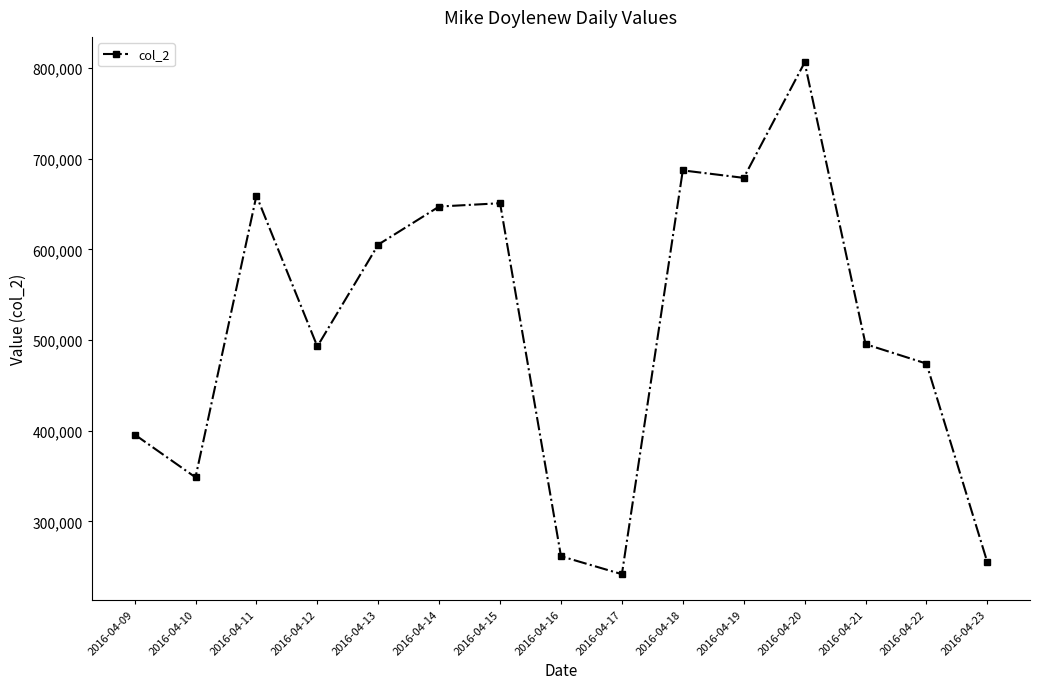

Reading right to left, what are all the values shown in this chart?

2016-04-23=254826	2016-04-22=474042	2016-04-21=495462	2016-04-20=806199	2016-04-19=678910	2016-04-18=687168	2016-04-17=241752	2016-04-16=261539	2016-04-15=650945	2016-04-14=647289	2016-04-13=605317	2016-04-12=492969	2016-04-11=659281	2016-04-10=348590	2016-04-09=395835